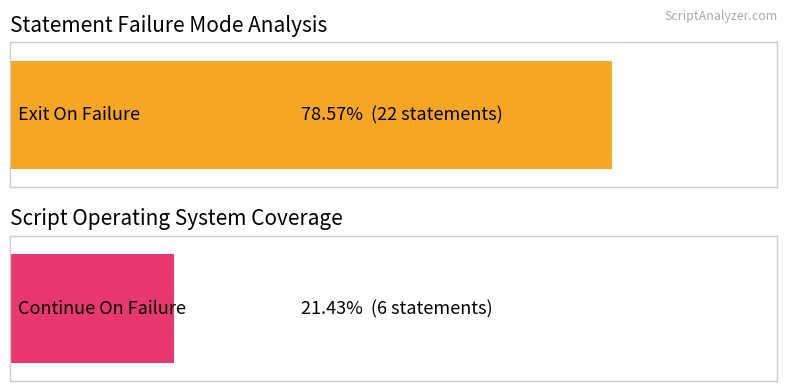

What are all the series names shown in the legend?

Exit On Failure, Continue On Failure